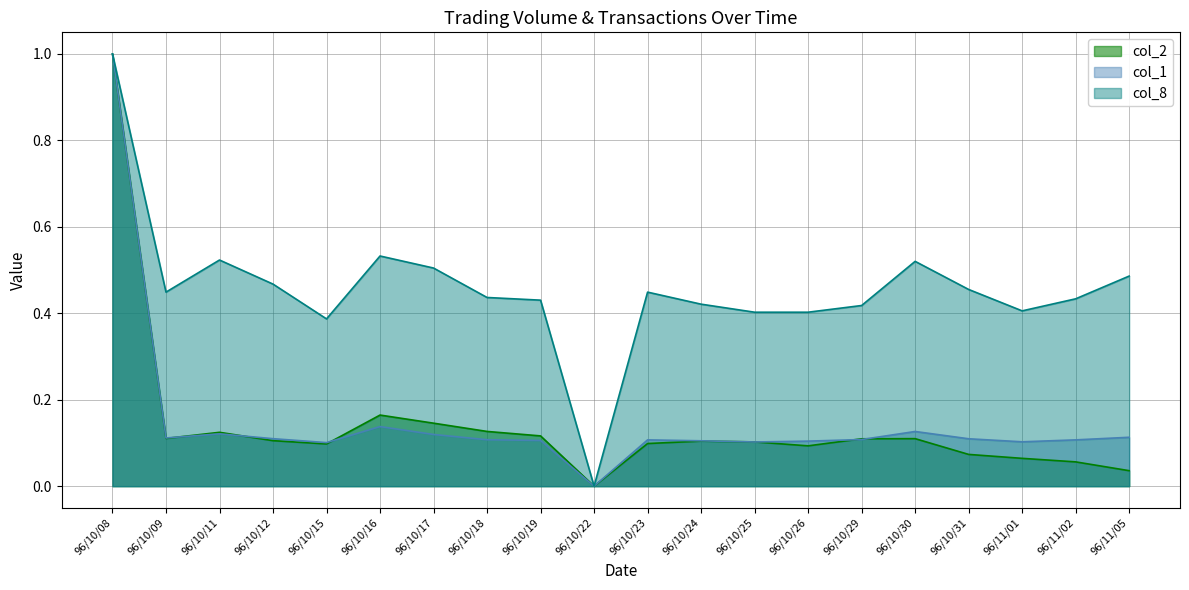

How many lines are shown in the chart?

3